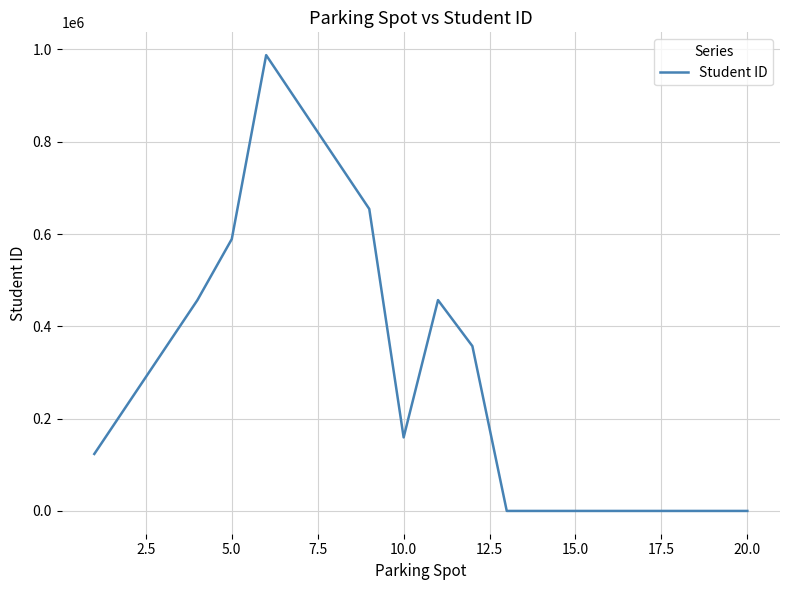

What is the greatest value displayed?

987654